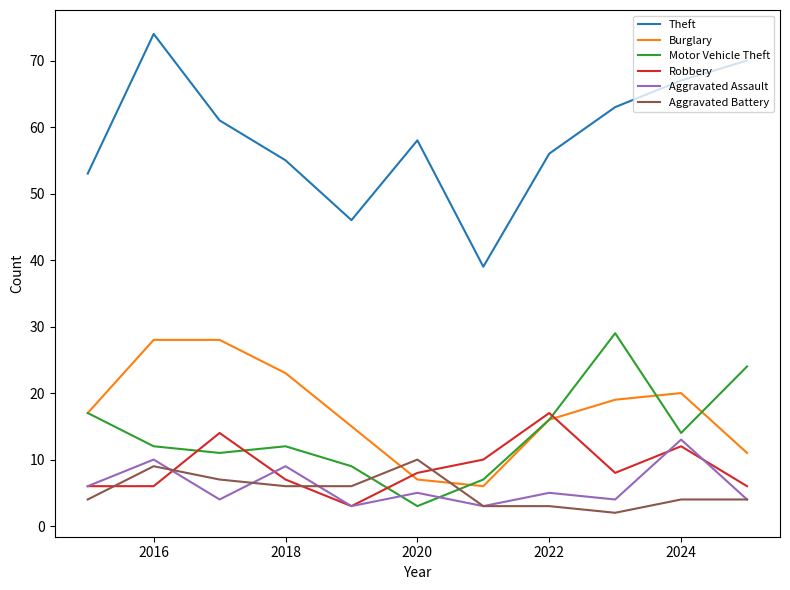

Which series has the widest spread of values?

Theft